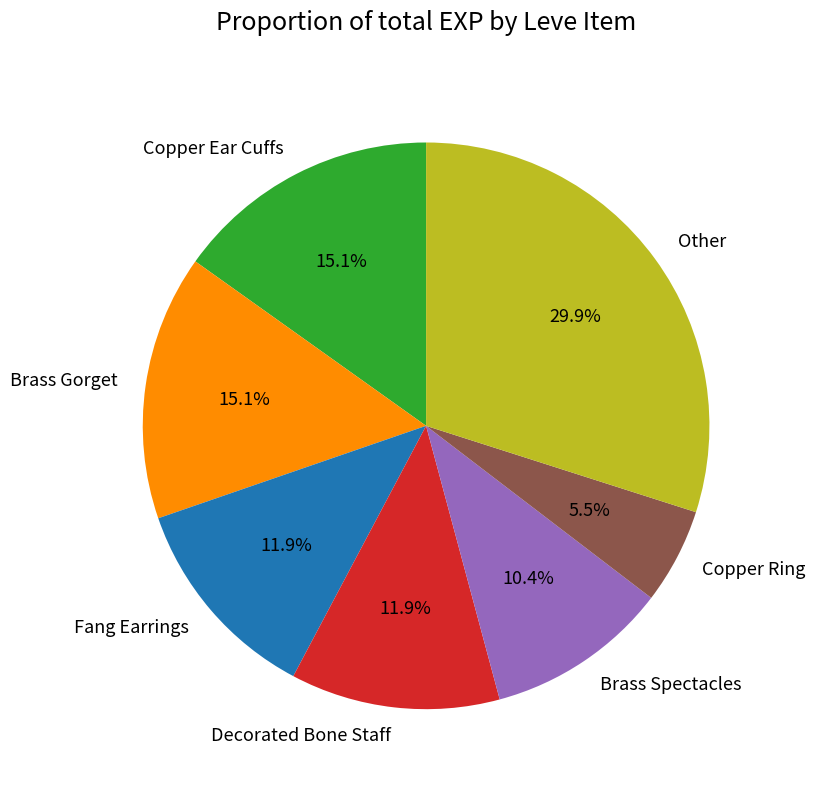

Approximately how many times larger is the value at Other compared to Copper Ear Cuffs?

2.0